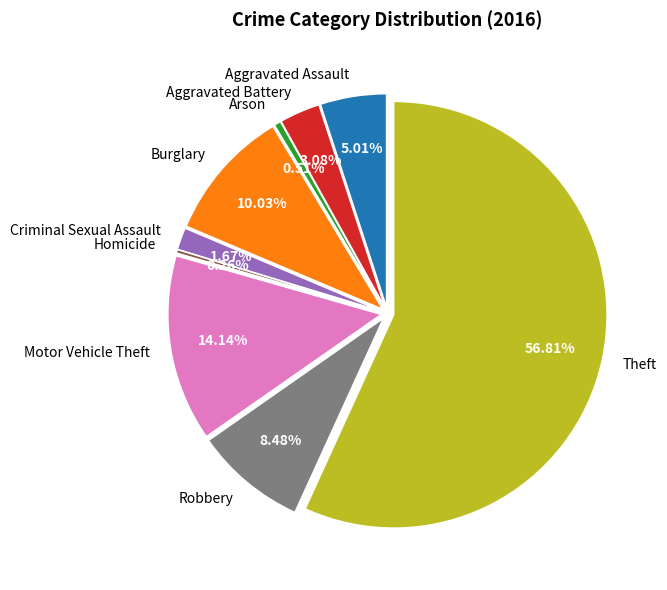

Rank the categories by value from highest to lowest.

Theft, Motor Vehicle Theft, Burglary, Robbery, Aggravated Assault, Aggravated Battery, Criminal Sexual Assault, Arson, Homicide